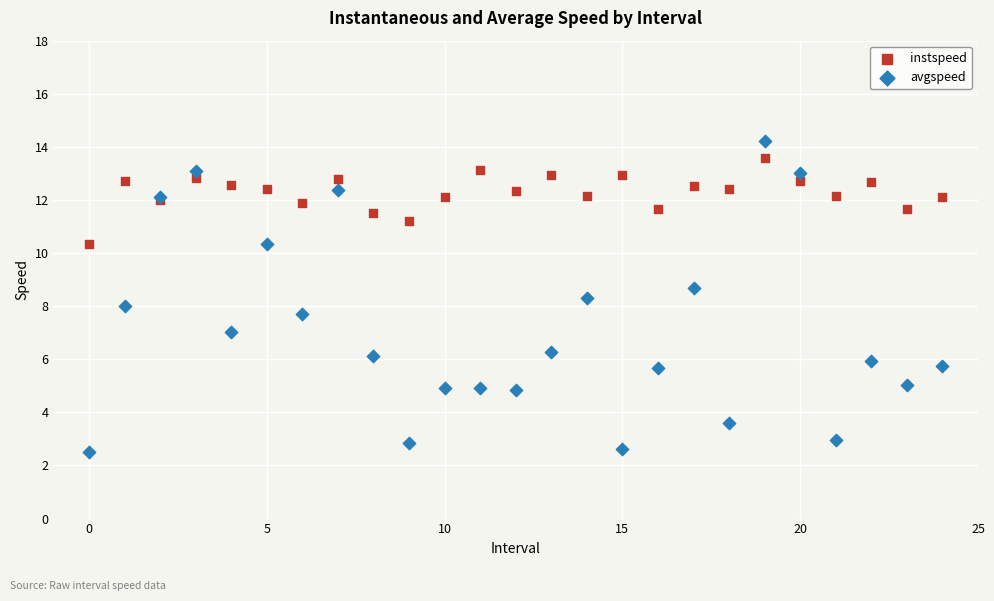

Which series reaches the maximum Y coordinate?

avgspeed